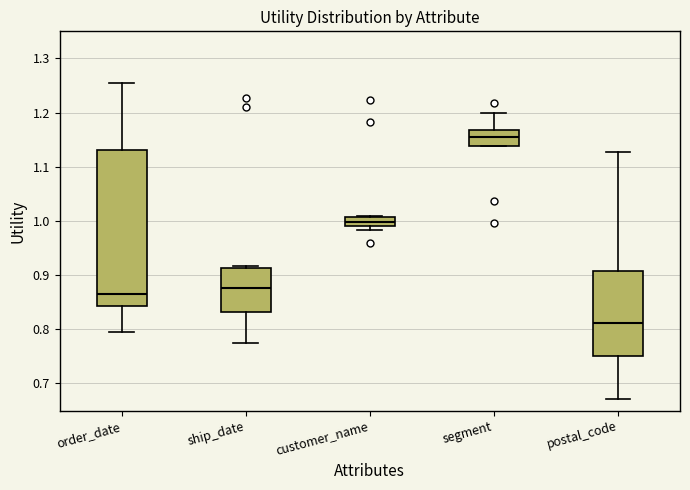

Reading left to right, read every box against the y-axis: the position of its median line, the range the box covers, and the ends of its whiskers. The values are not printed on the chart, so give them approximately, as read against the axis.

order_date: median 0.87, box 0.84 to 1.13, whiskers 0.80 to 1.26
ship_date: median 0.88, box 0.83 to 0.91, whiskers 0.77 to 0.92
customer_name: median 1.00, box 0.99 to 1.01, whiskers 0.98 to 1.01
segment: median 1.15, box 1.14 to 1.17, whiskers 1.14 to 1.20
postal_code: median 0.81, box 0.75 to 0.91, whiskers 0.67 to 1.13